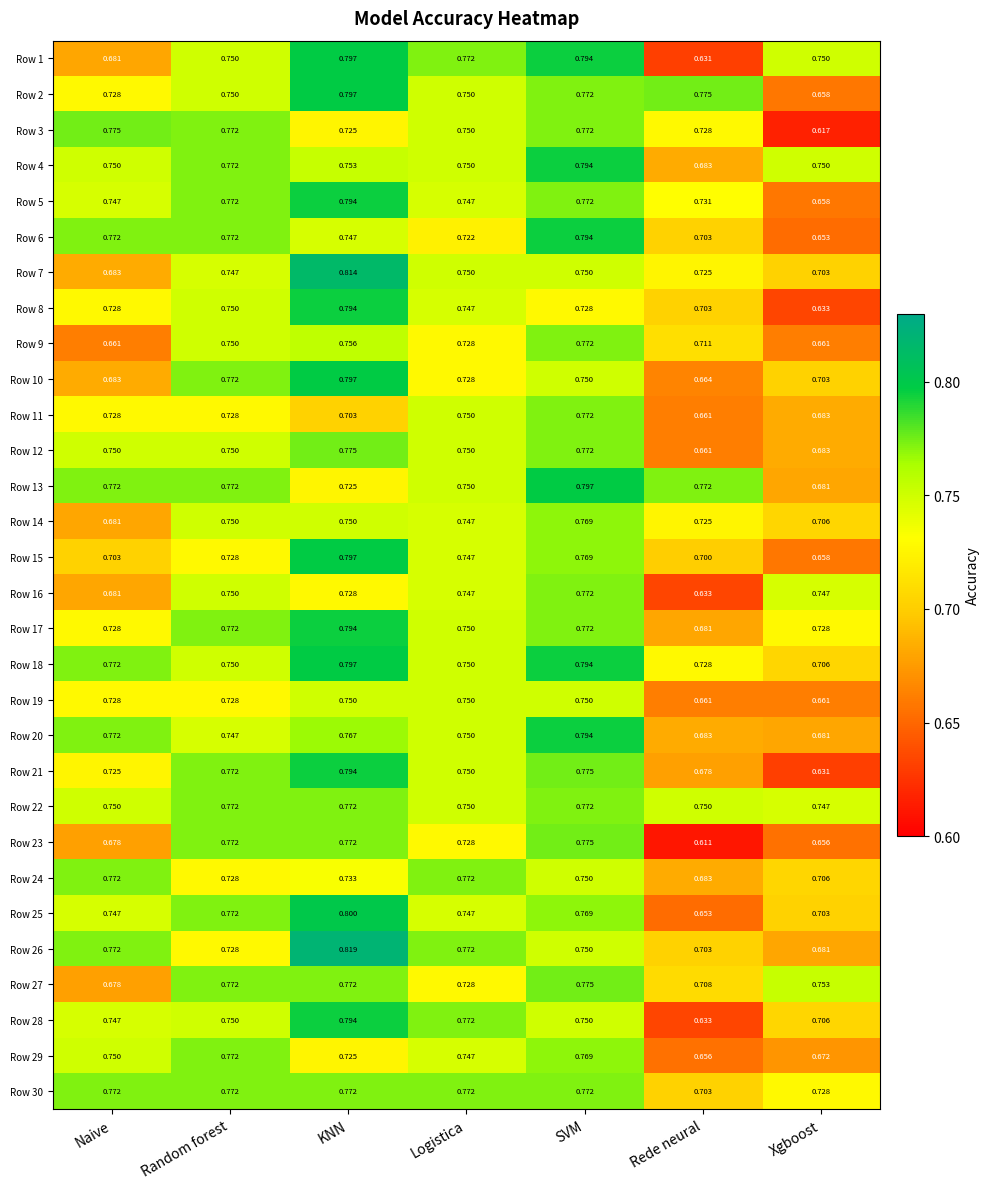

Which series has the largest range (max minus min)?

Row 1